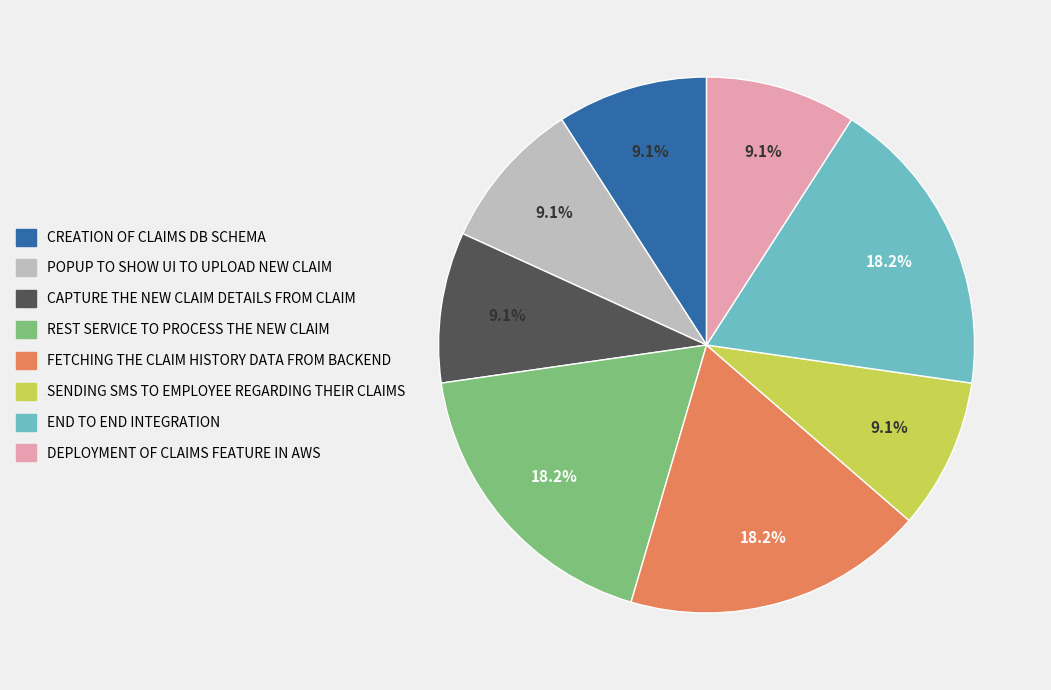

Does any single category account for the majority?

No